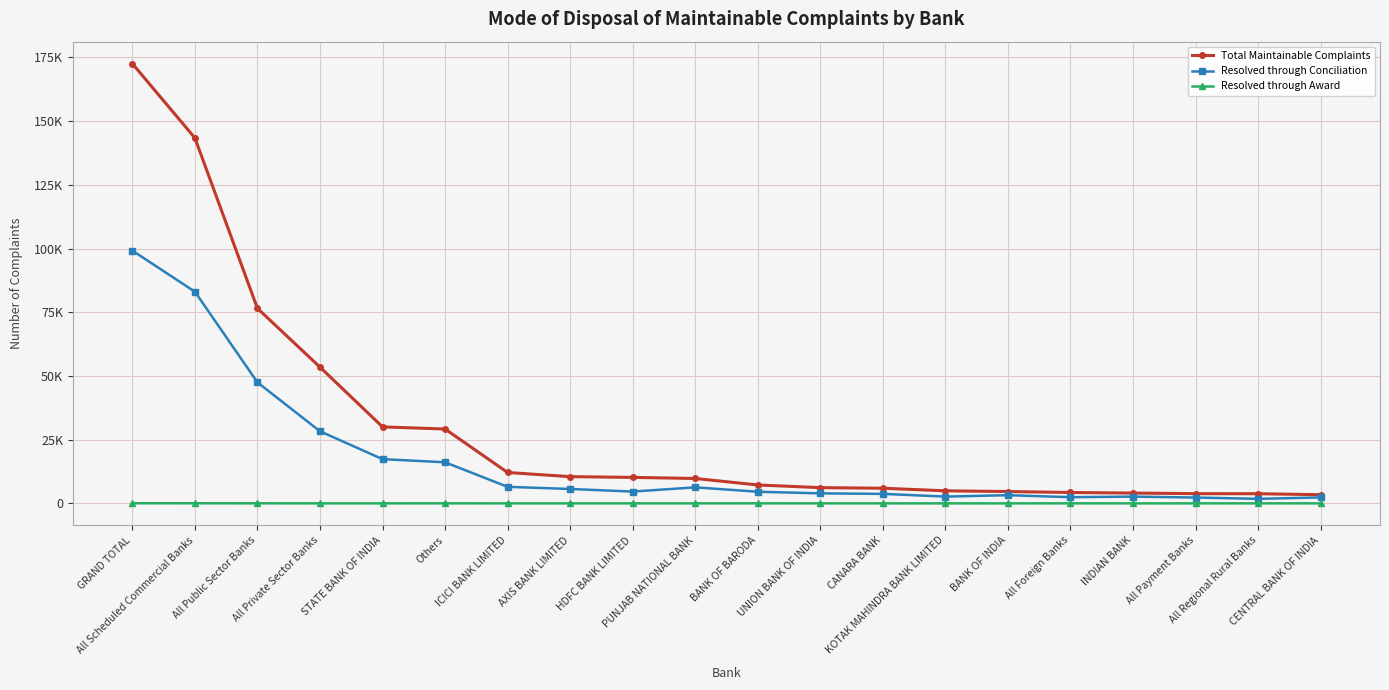

Reading left to right, transcribe all the data shown in this chart.

Total Maintainable Complaints: 172568	143392	76519	53457	30011	29176	12114	10482	10187	9766	7216	6167	5938	4921	4636	4263	4044	3804	3774	3393
Resolved through Conciliation: 99184	83062	47483	28290	17354	16122	6486	5640	4622	6282	4557	3924	3719	2654	3200	2423	2644	2286	1777	2323
Resolved through Award: 38	29	20	3	3	9	0	0	2	2	7	2	0	0	0	5	0	0	1	2